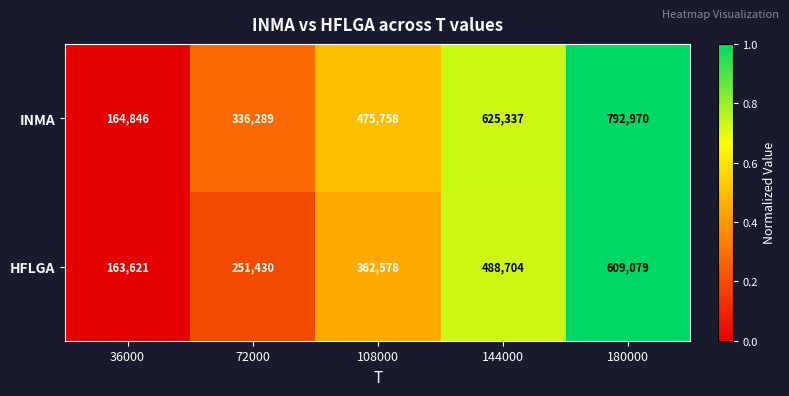

True or false: INMA has a value of 475758 at 108000.

True